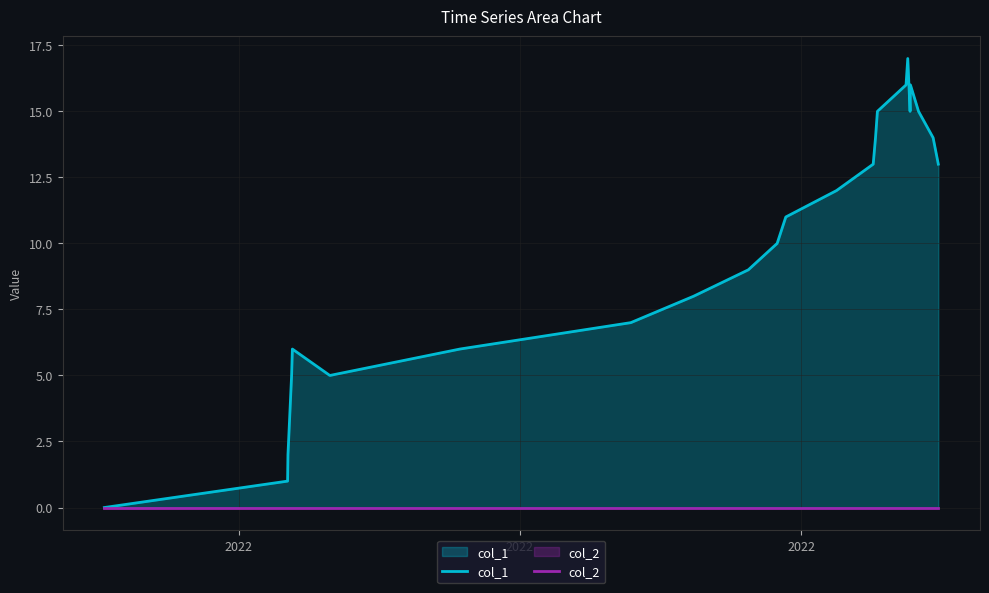

Reading left to right, what are all the values shown in this chart?

col_1: 0	1	2	5	6	5	6	7	8	9	10	11	12	13	14	15	16	17	15	16	15	14	13
col_2: 0	0	0	0	0	0	0	0	0	0	0	0	0	0	0	0	0	0	0	0	0	0	0